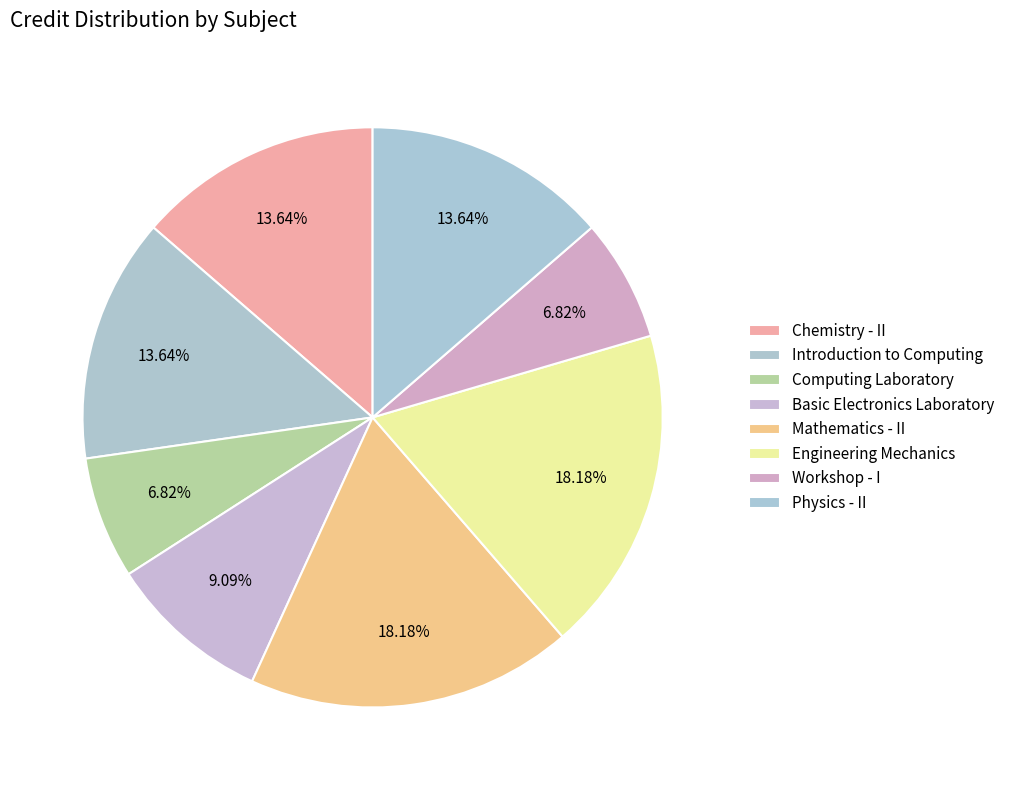

Which category has the biggest portion of the pie?

Mathematics - II